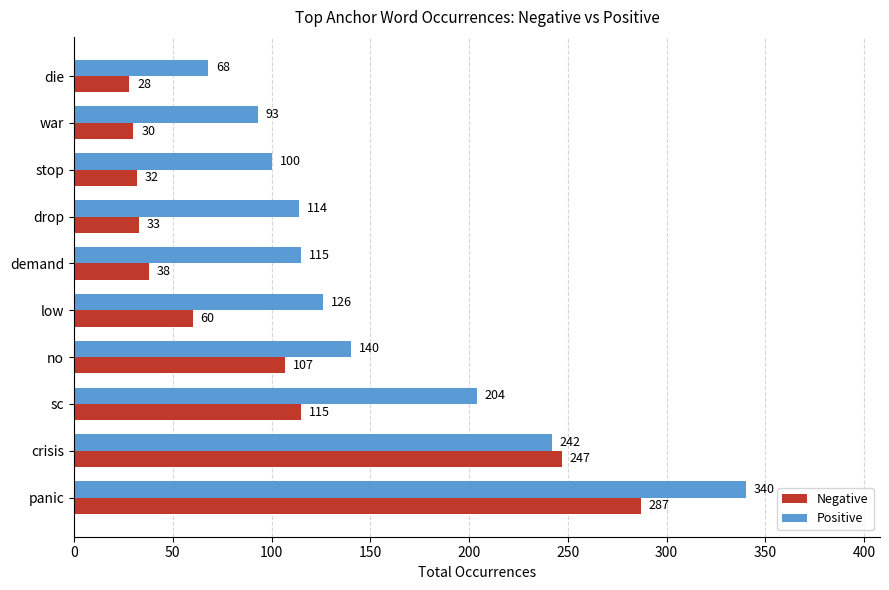

What is the maximum value for Negative?

287